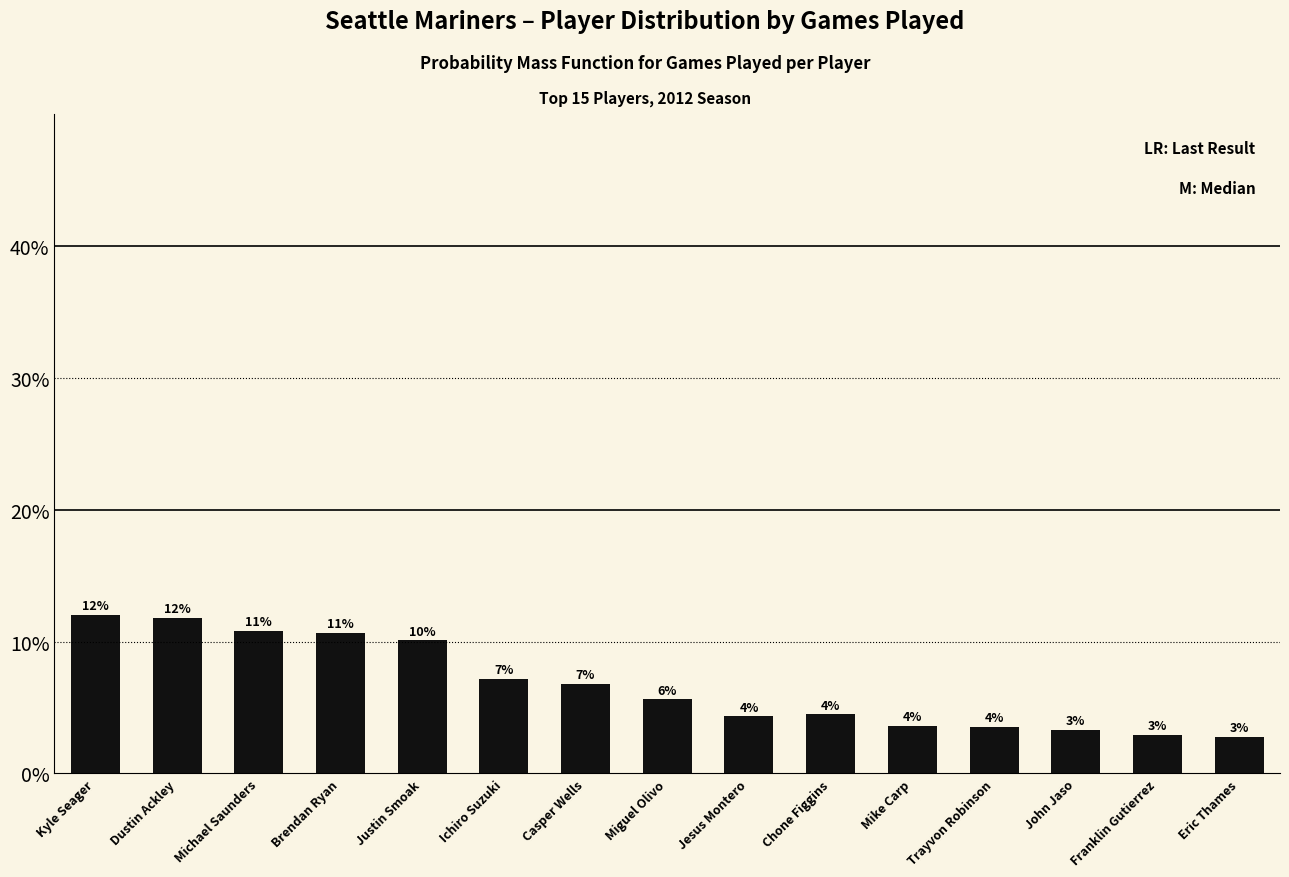

Are the bars horizontal?

No